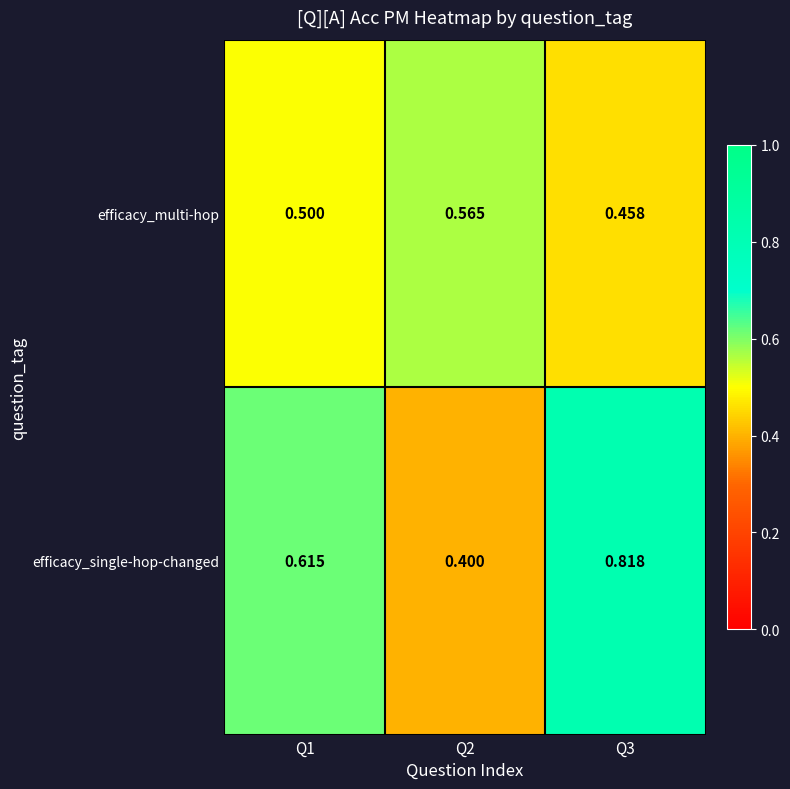

Which category has the highest value across all series?

Q3